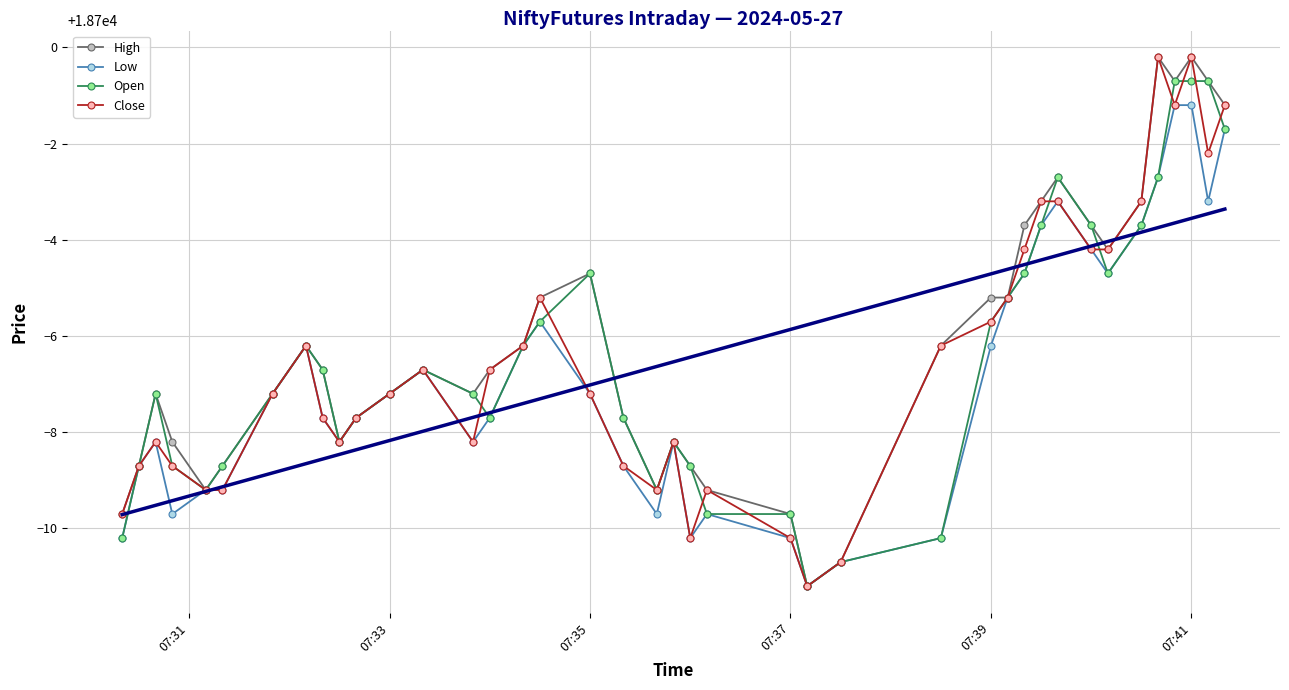

True or false: Close has more than 2 interior local peaks.

True